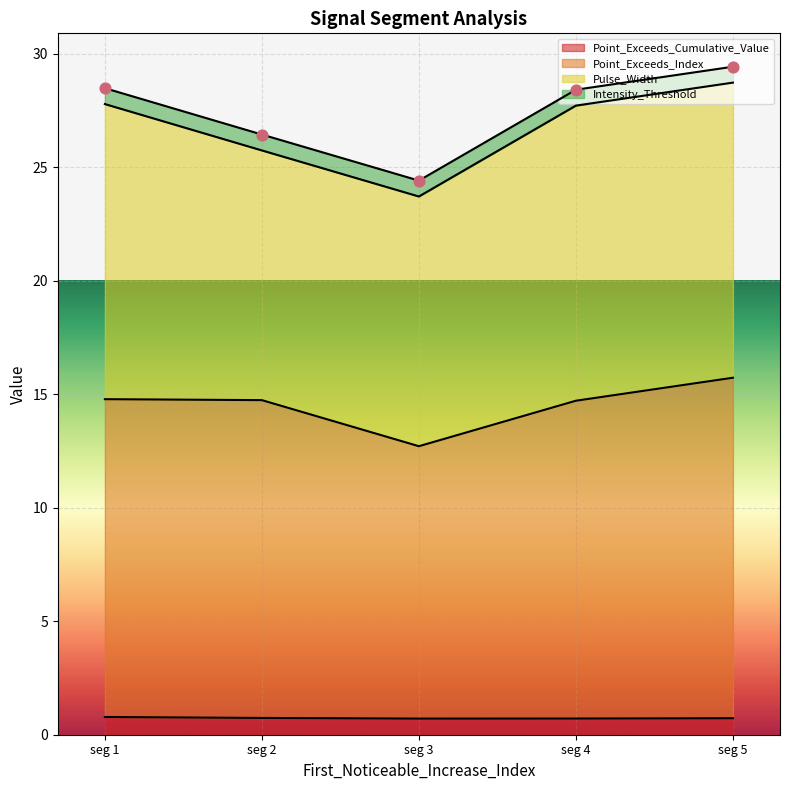

Is the value of Point_Exceeds_Index at seg 5 greater than the value of Point_Exceeds_Cumulative_Value at seg 1?

Yes